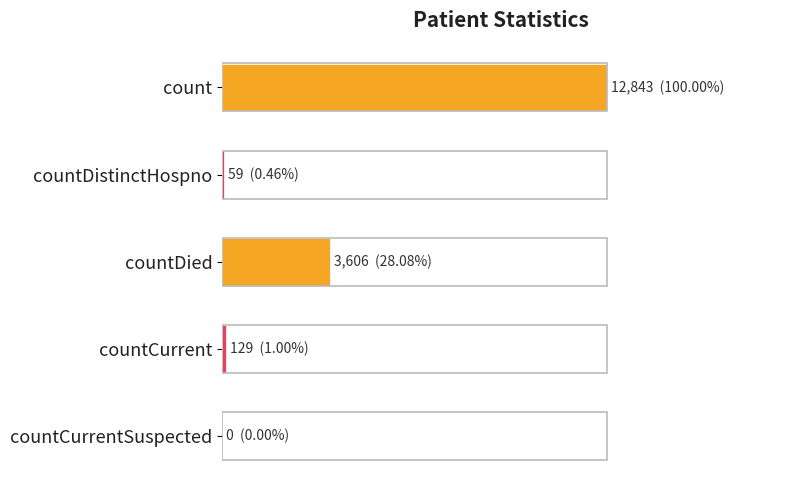

Are the bars horizontal?

Yes